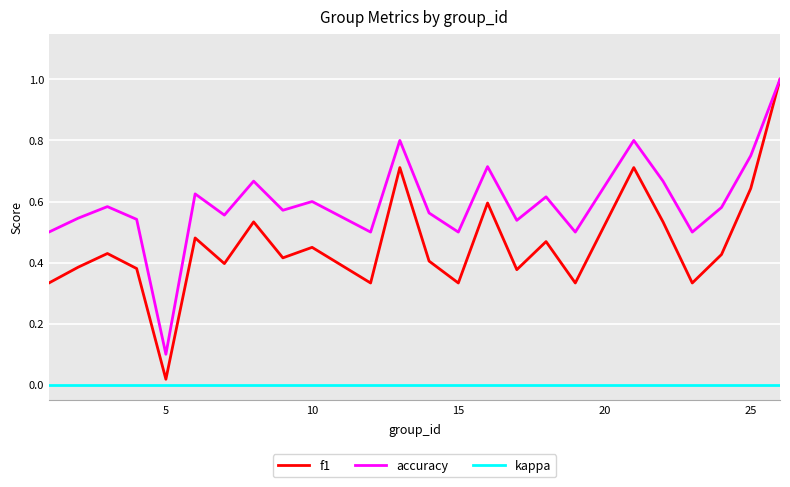

What is the maximum value shown in the chart?

1.0